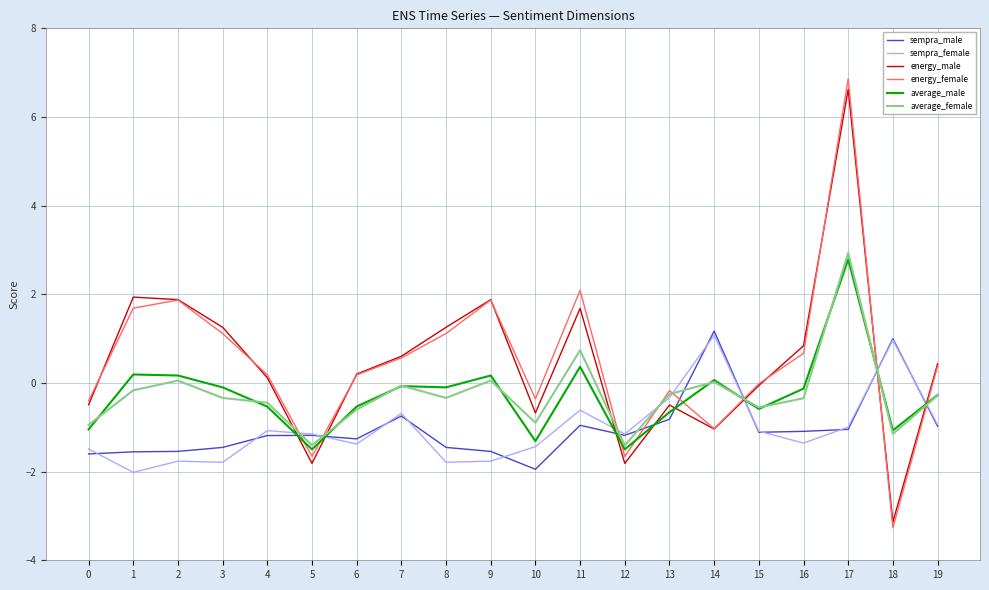

Which series has the widest spread of values?

energy_female